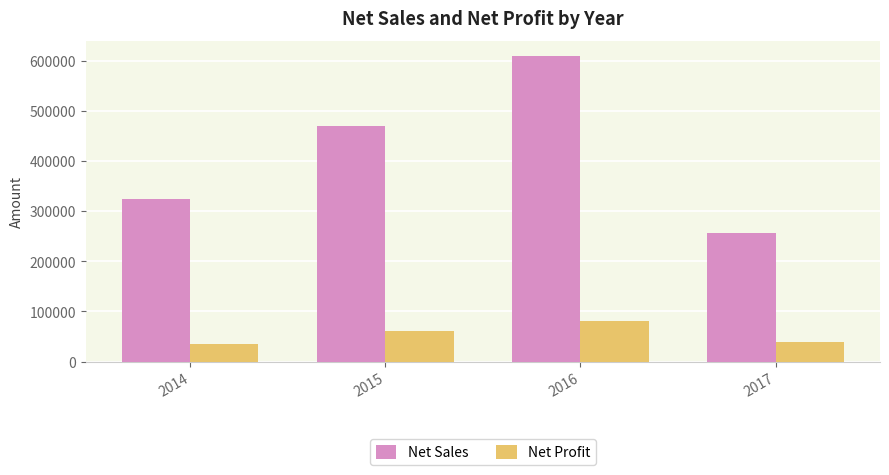

Does the chart contain stacked bars?

No